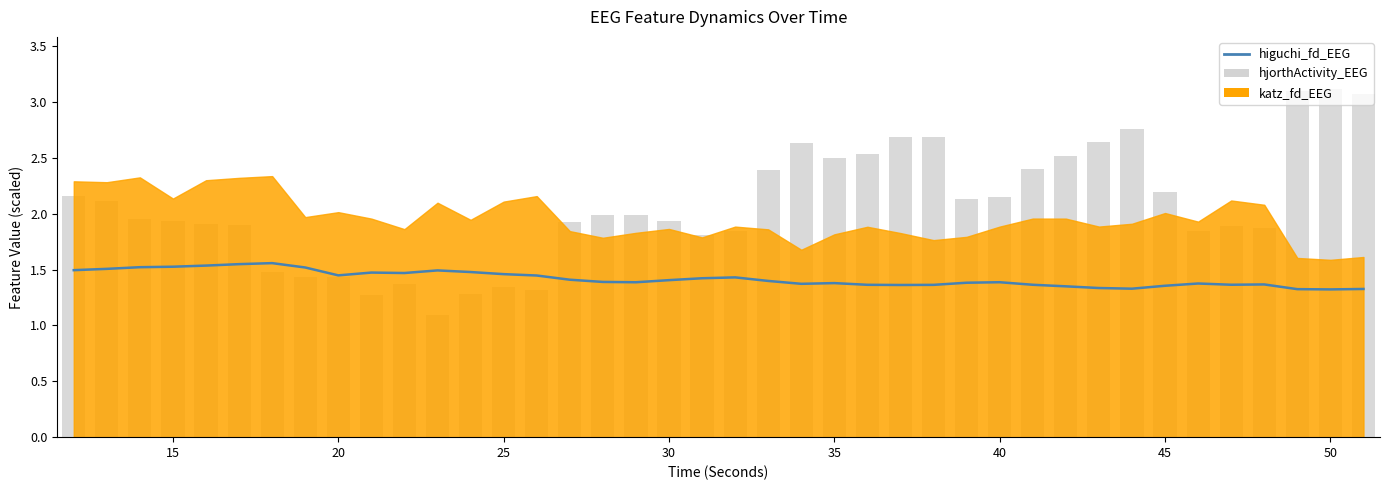

What is the maximum value shown in the chart?

3.1